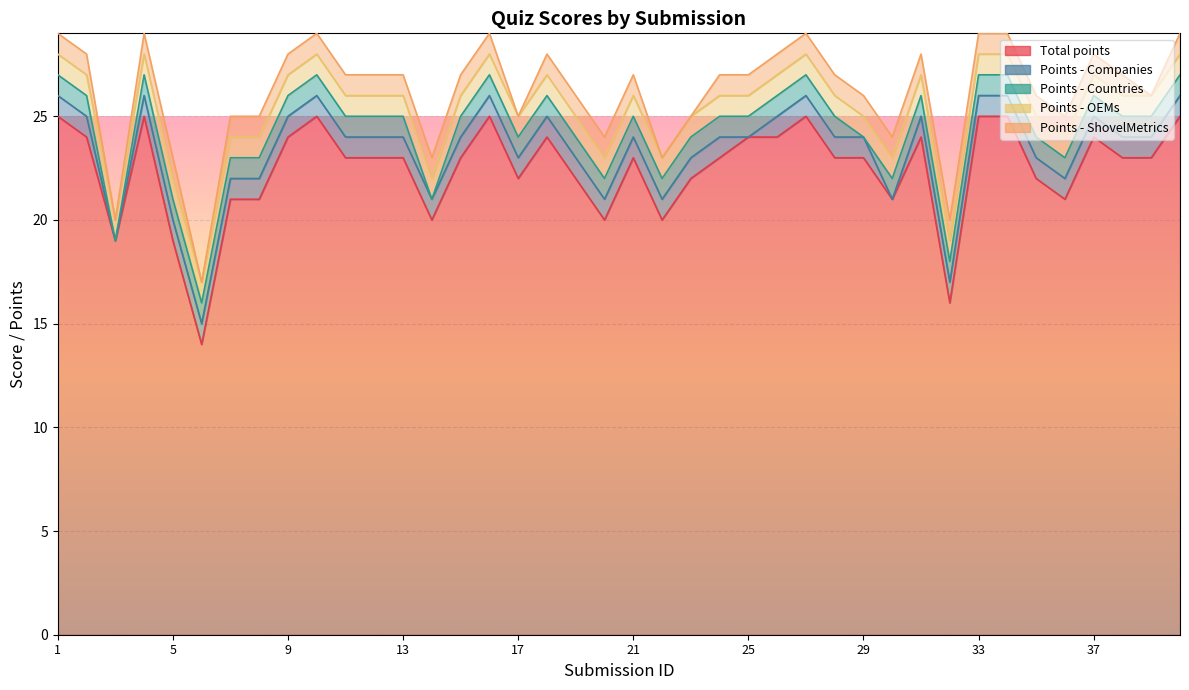

At how many categories does at least one series exceed 17?

38